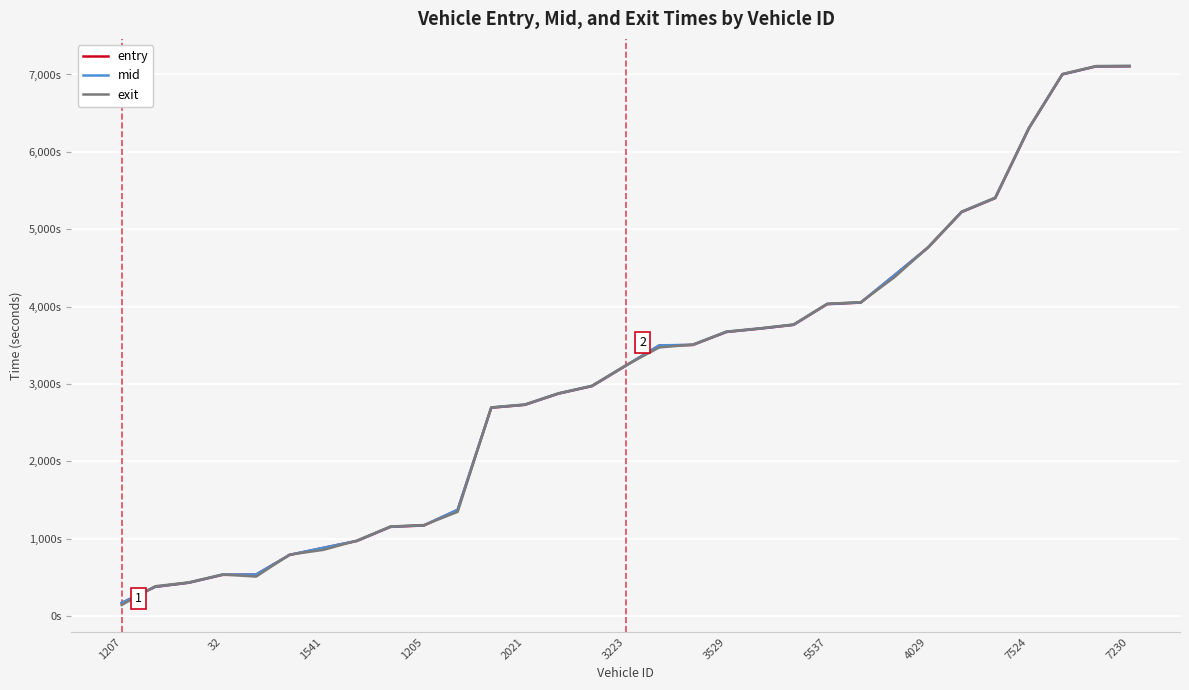

List the series in order of their peak value, highest first.

exit, mid, entry